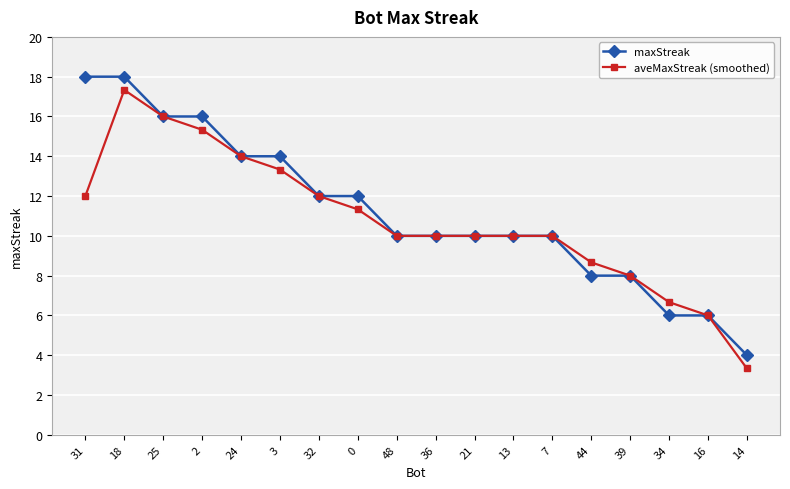

What are all the series names shown in the legend?

maxStreak, aveMaxStreak (smoothed)